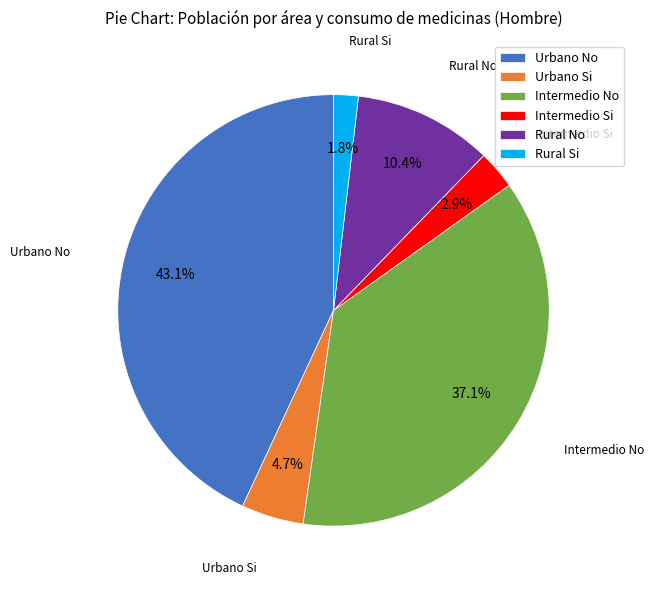

The Intermedio Si slice represents 3% of the pie. True or false?

True